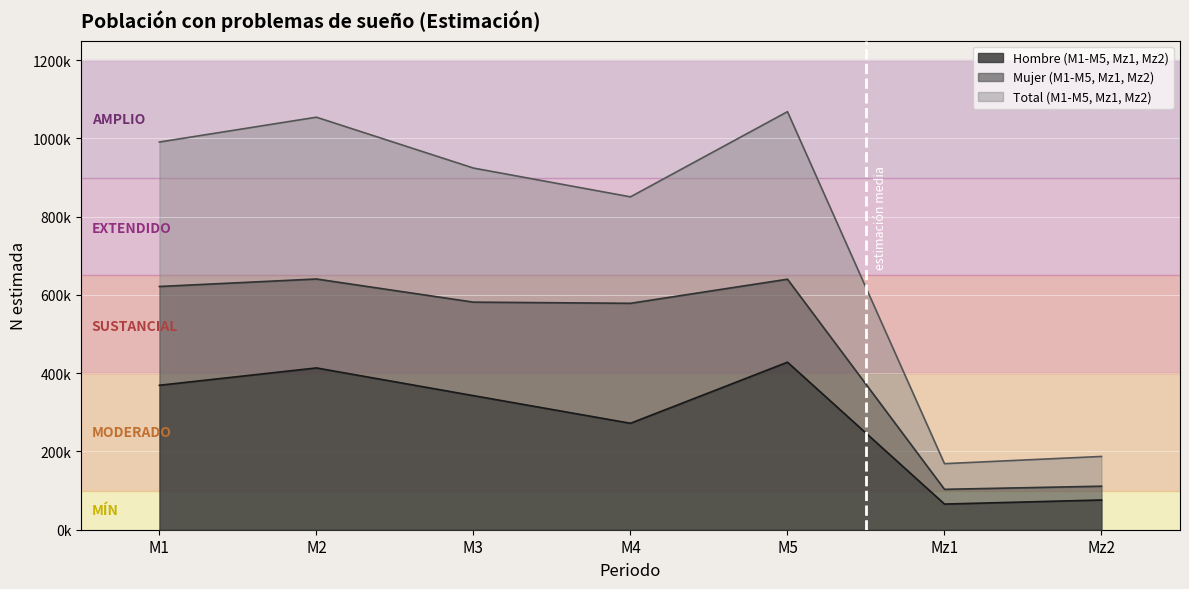

At which category does the chart reach its minimum across all series?

Mz1